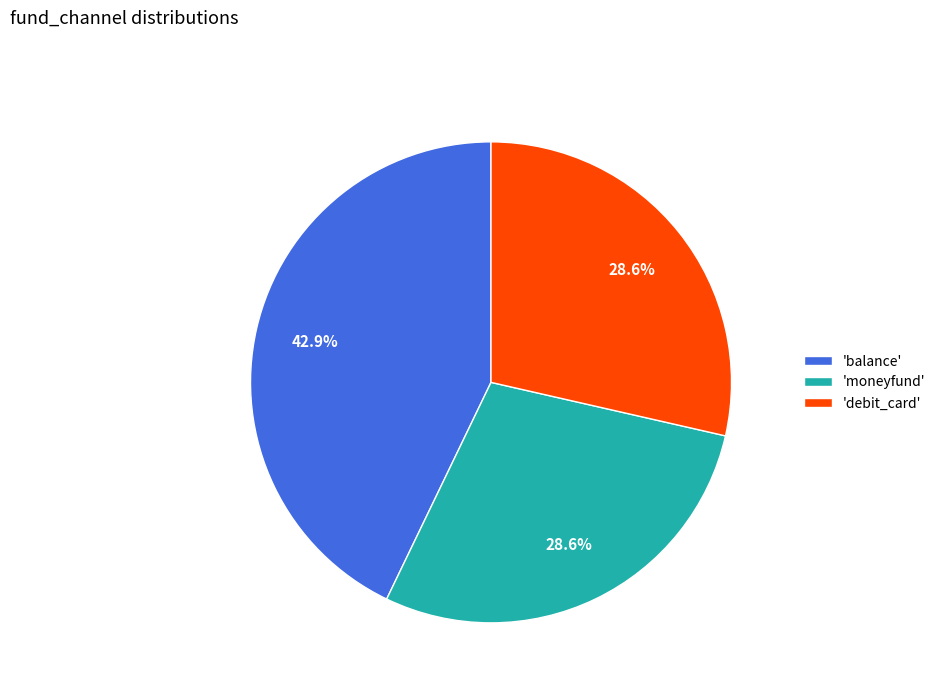

What is the largest slice in the pie chart?

'balance'